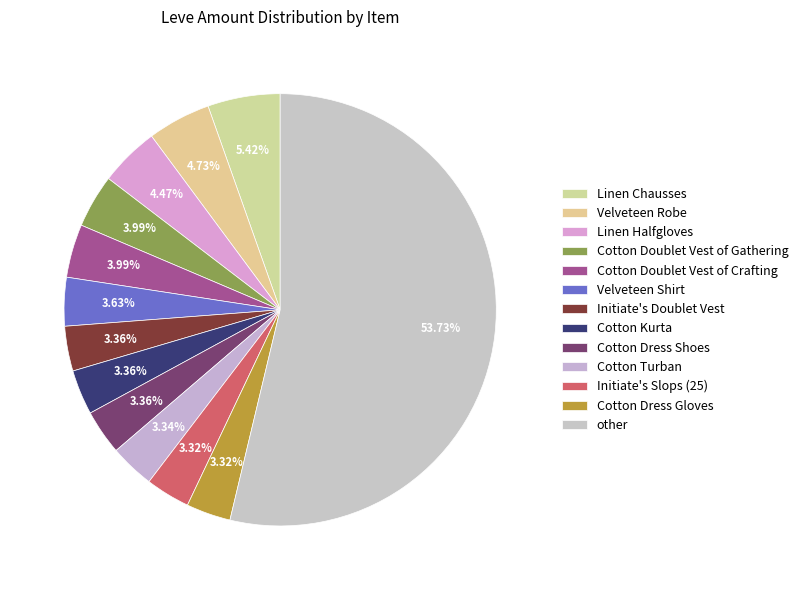

Count the number of slices in the pie.

13